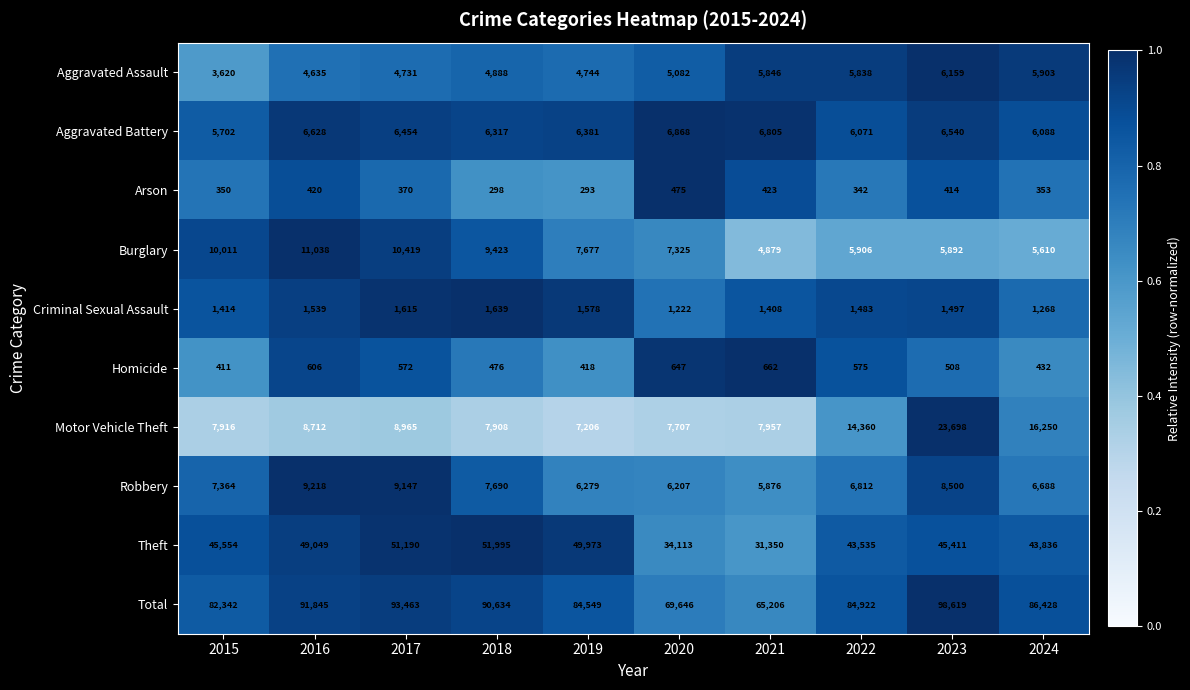

The value of Robbery at 2015 is 7364. True or false?

True